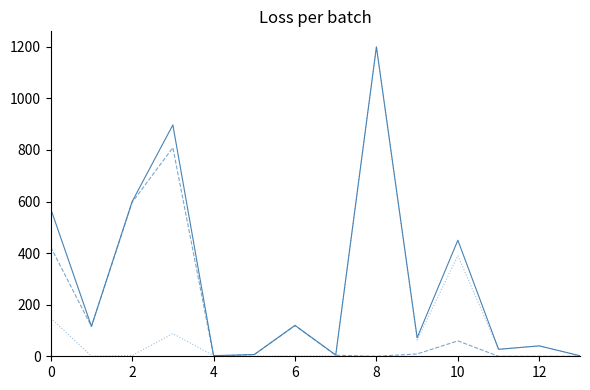

What is the greatest value displayed?

1200.0